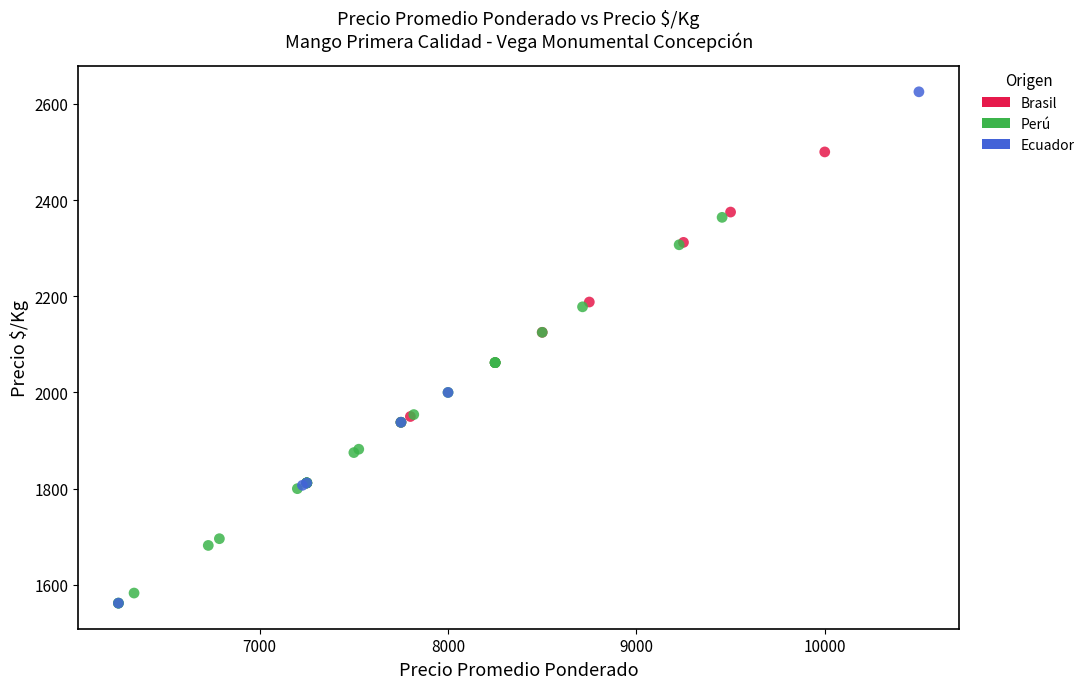

Which series has the widest spread of Y values?

Ecuador